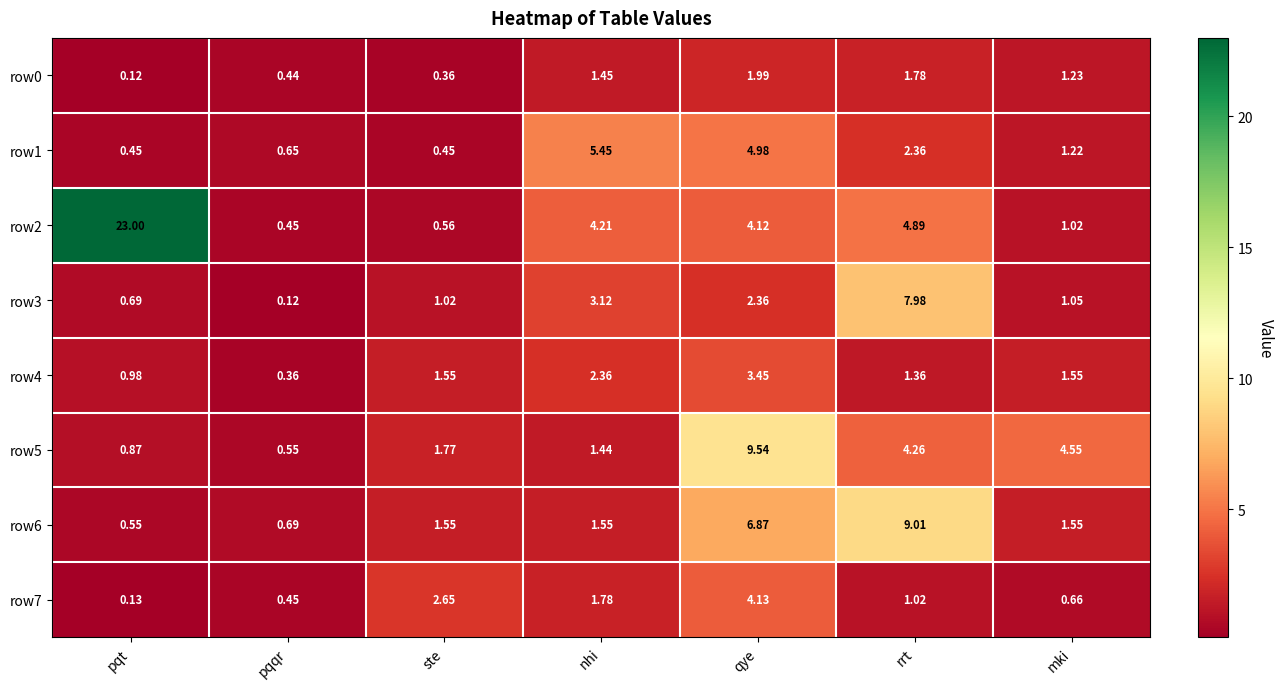

At which label does row6 reach its peak?

rrt